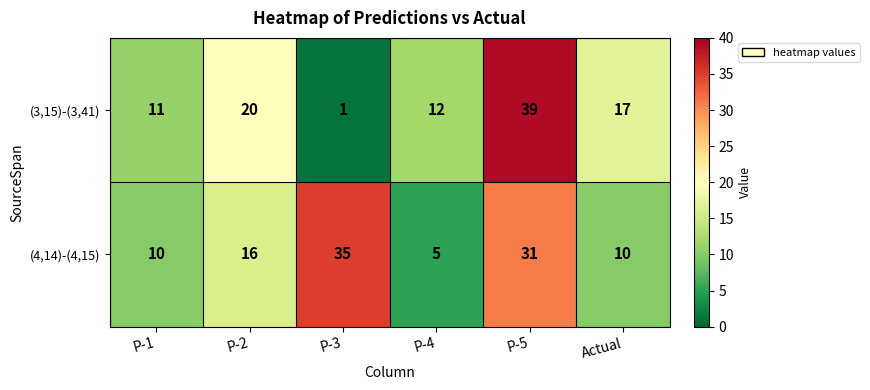

Reading right to left, list all the values displayed in this chart.

(3,15)-(3,41): Actual=17	P-5=39	P-4=12	P-3=1	P-2=20	P-1=11
(4,14)-(4,15): Actual=10	P-5=31	P-4=5	P-3=35	P-2=16	P-1=10